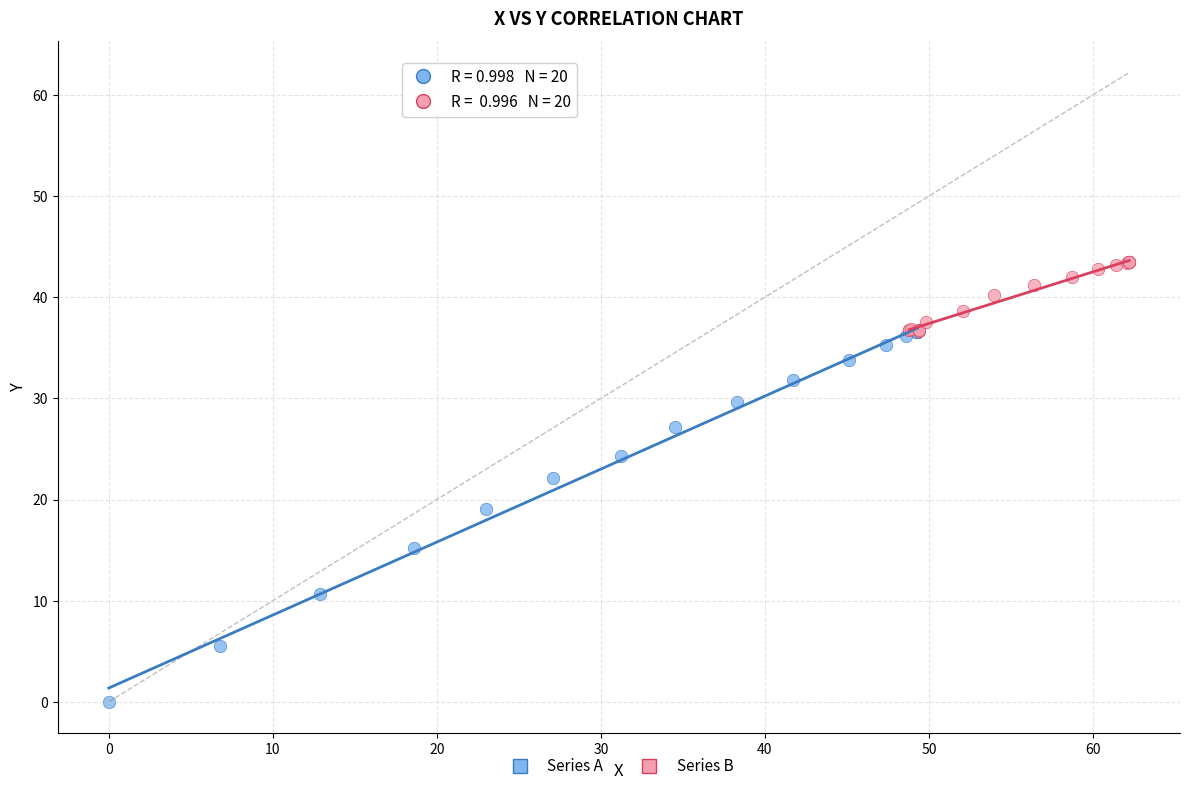

Which series has the widest spread of Y values?

Series A